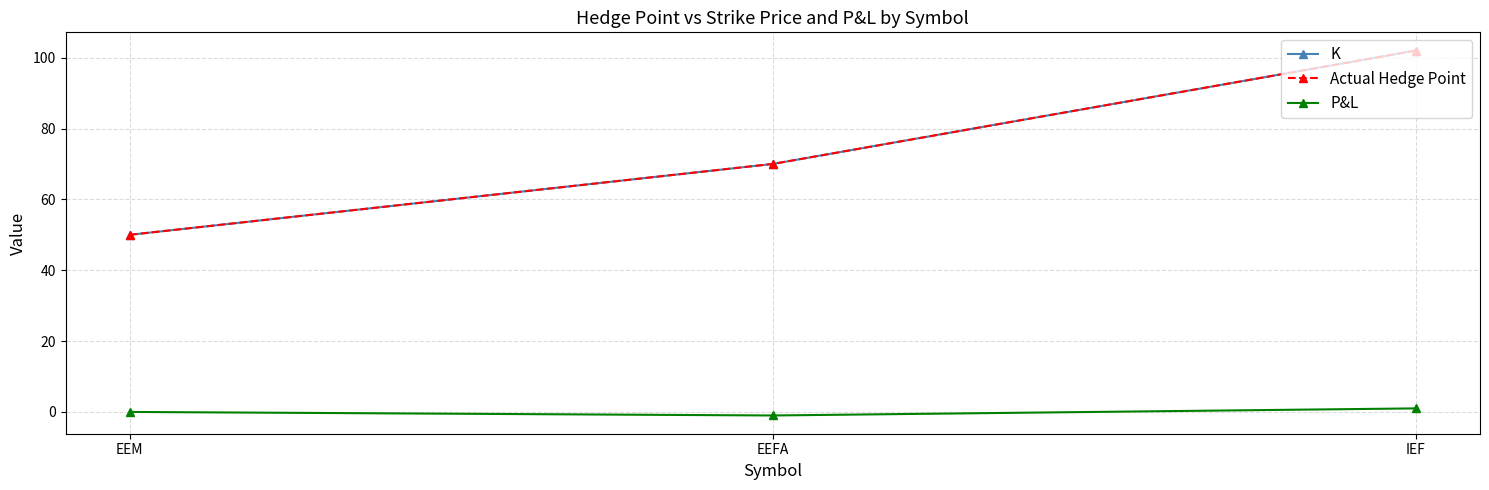

Between EEM and EEFA, which is larger?

EEFA